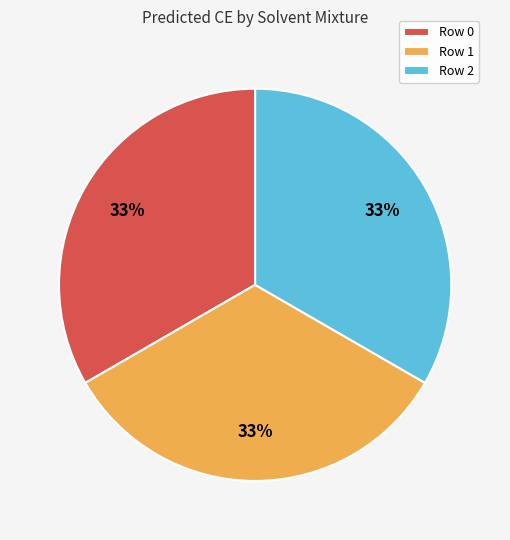

Is there any slice that represents more than half of the pie?

No